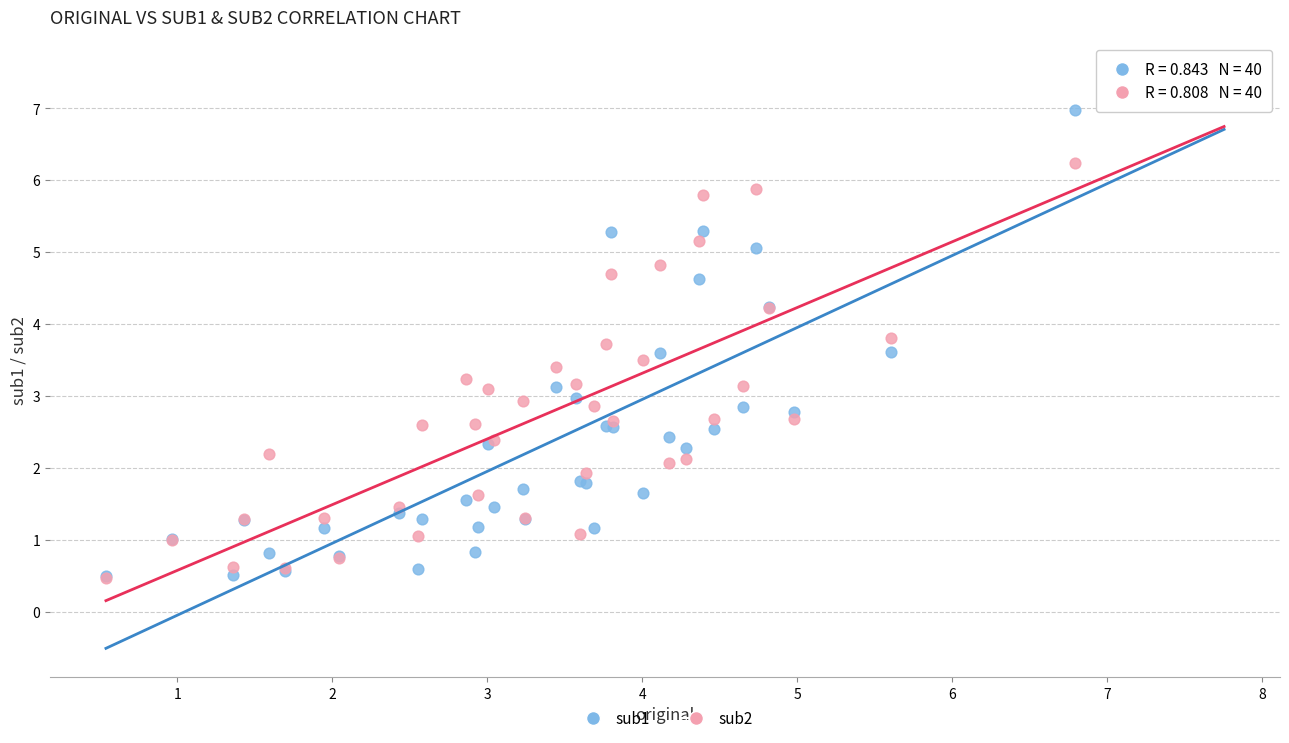

Which series reaches the maximum Y coordinate?

sub1